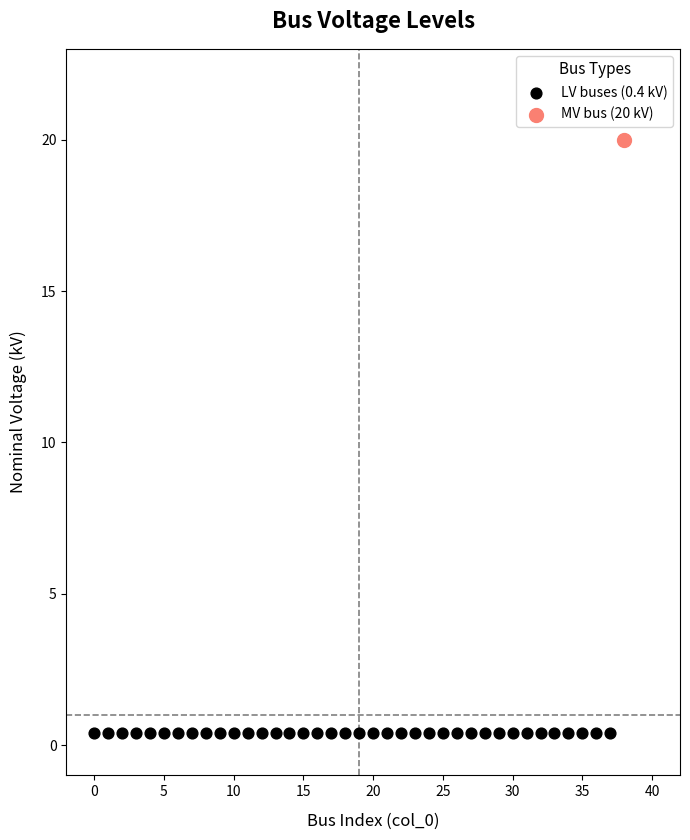

Which series contains the lowest Y value?

LV buses (0.4 kV)